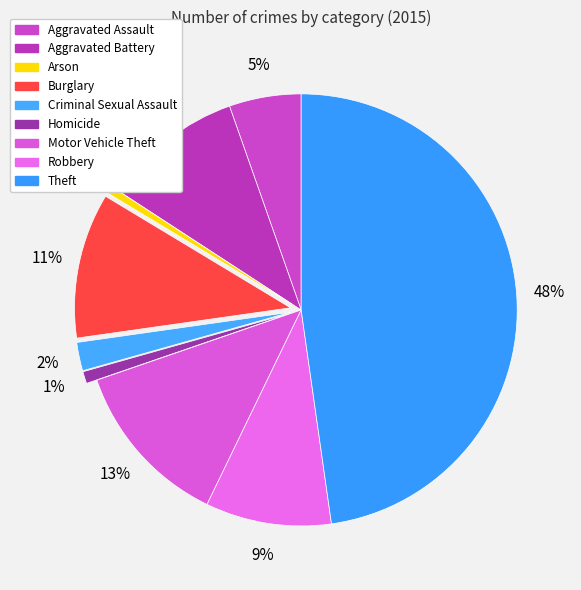

To the nearest percent, what is the difference between the largest and smallest slice percentages?

47%